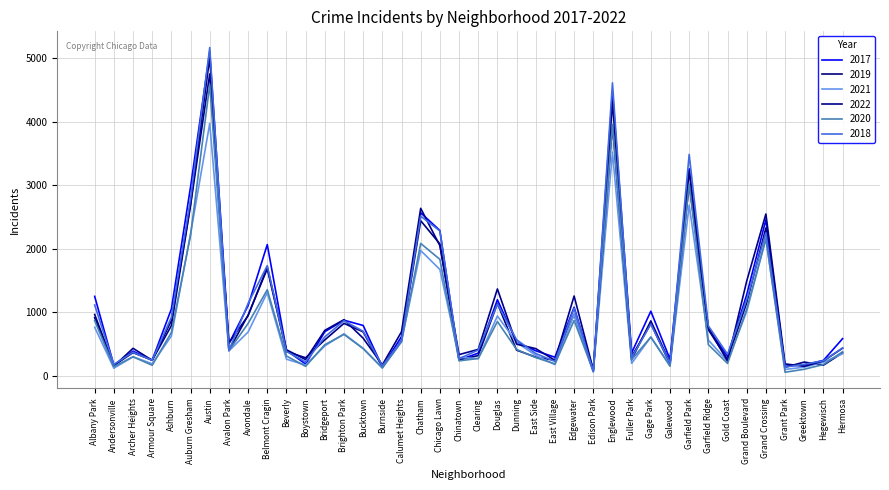

How many interior local valleys does the 2021 series have?

12